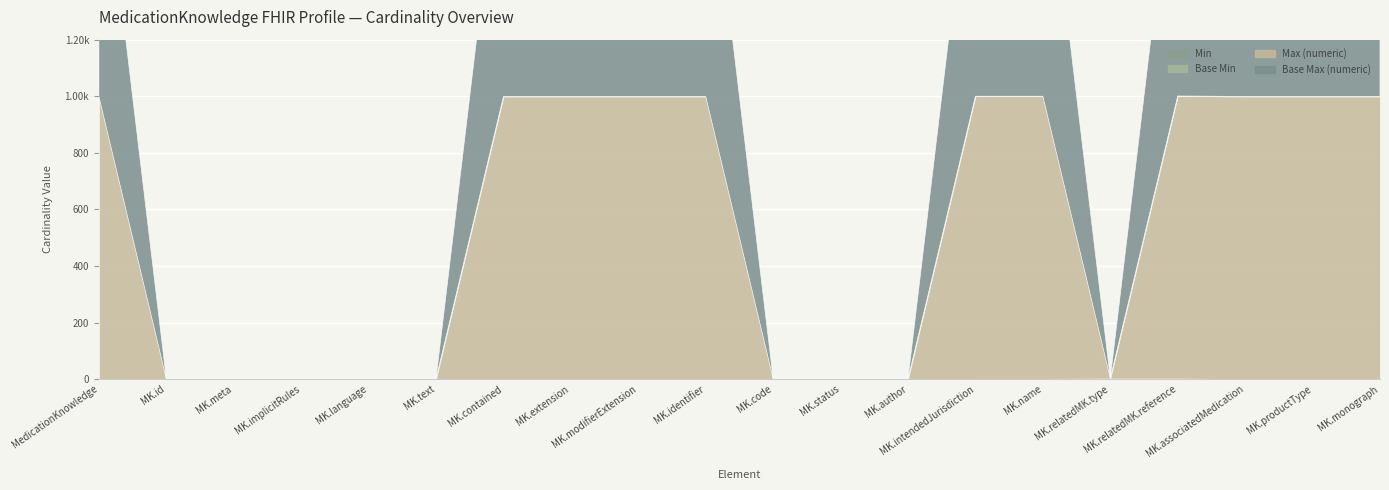

Count the Min values in the range 0 to 1.

20